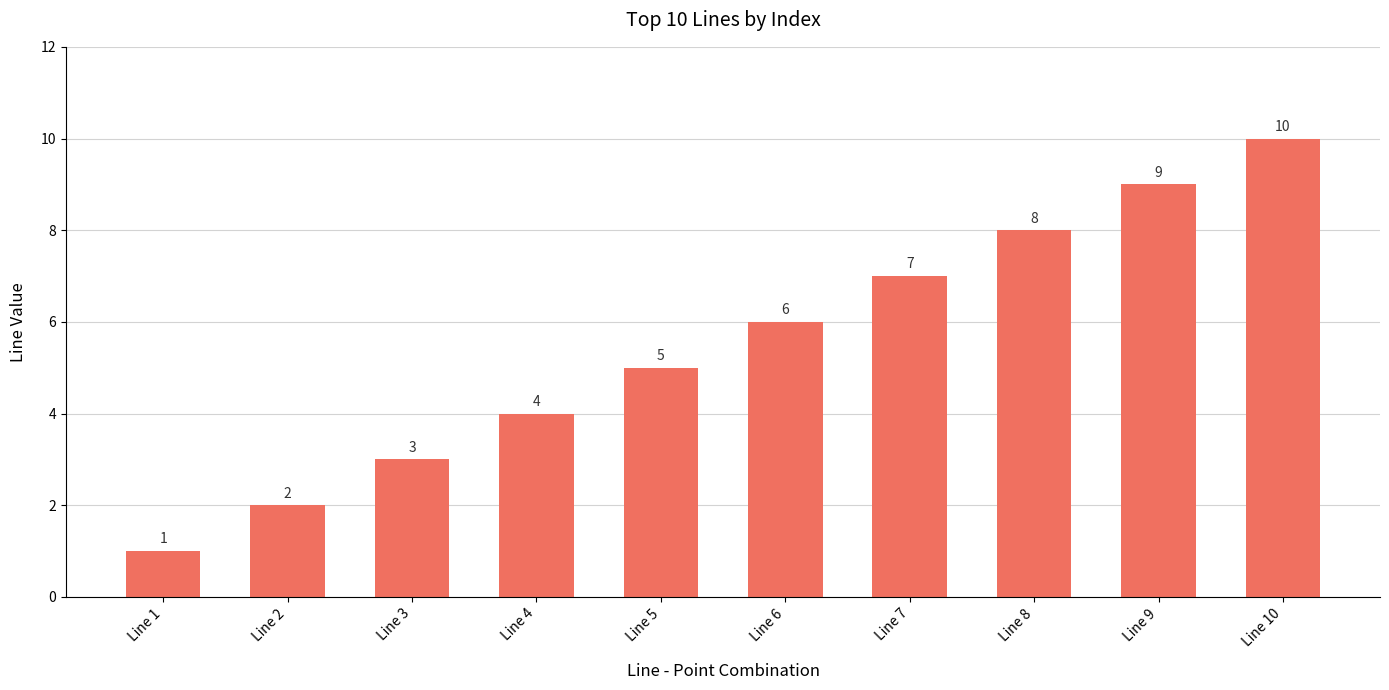

At which label is the value closest to 5?

Line 5